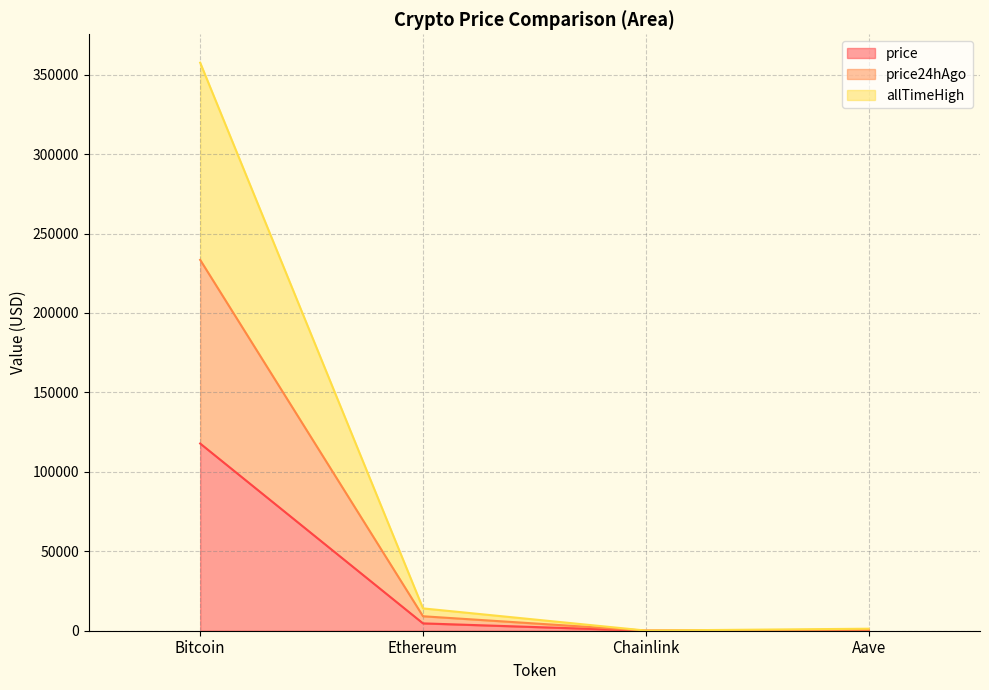

What is the smallest value displayed?

24.4